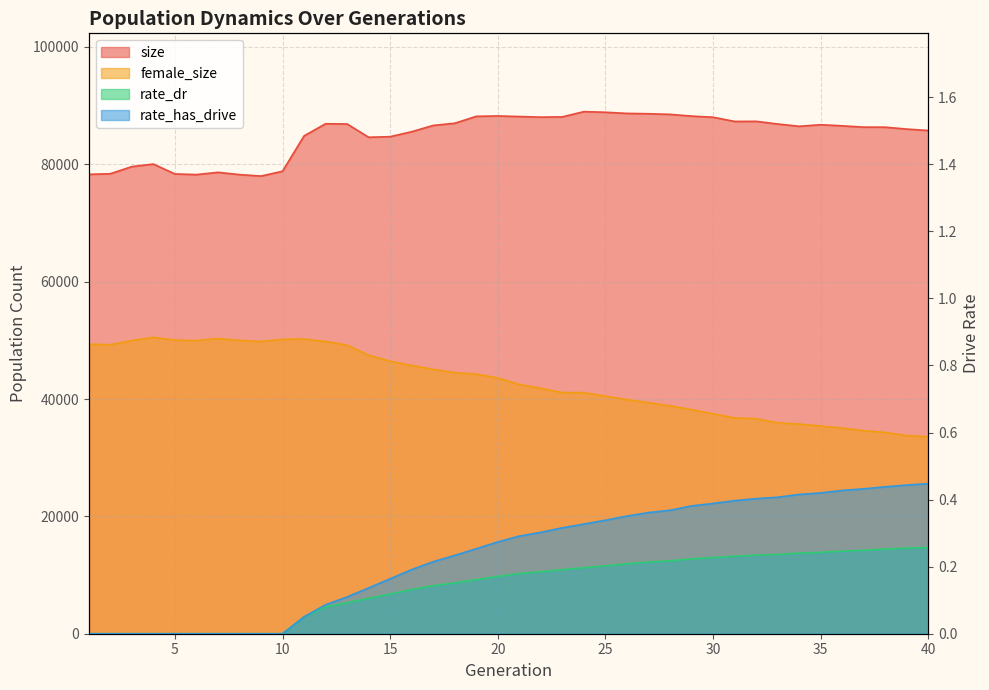

What are all the series names shown in the legend?

size, female_size, rate_dr, rate_has_drive